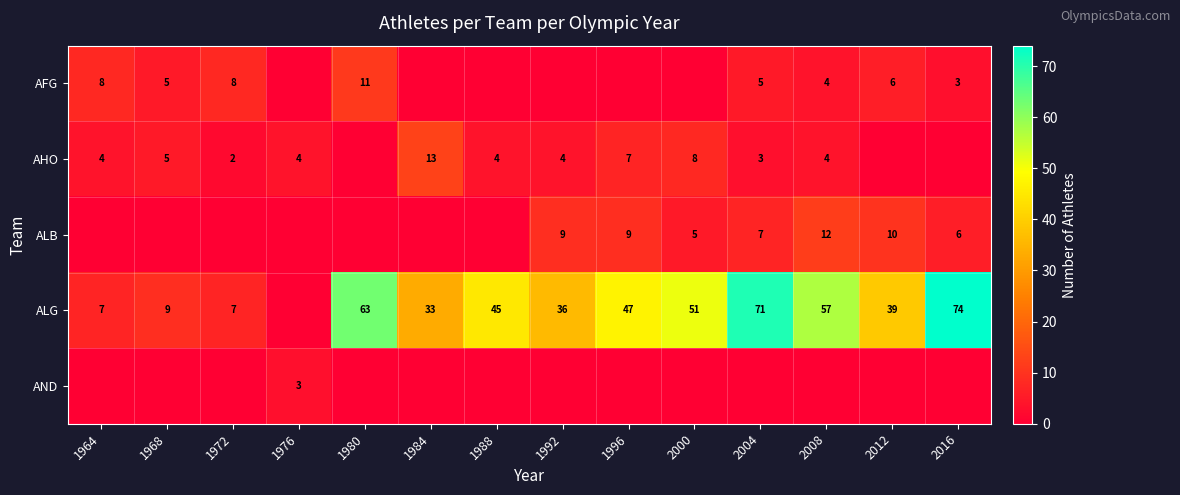

True or false: AFG has a value of 5 at 1968.

True